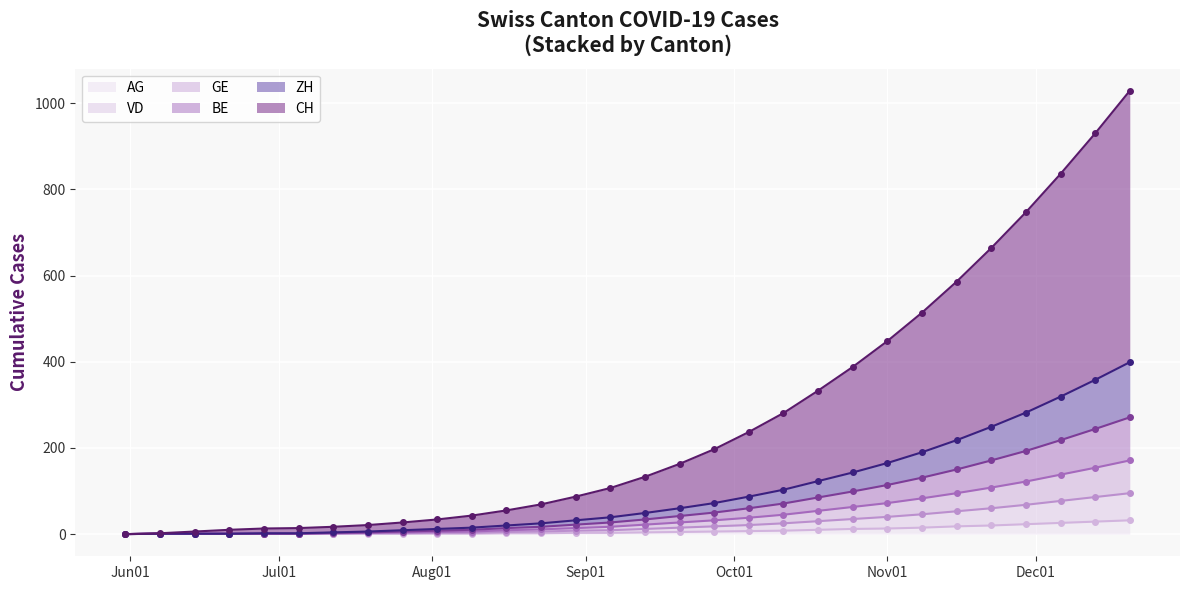

List the series in order of their peak value, highest first.

CH, ZH, BE, GE, VD, AG